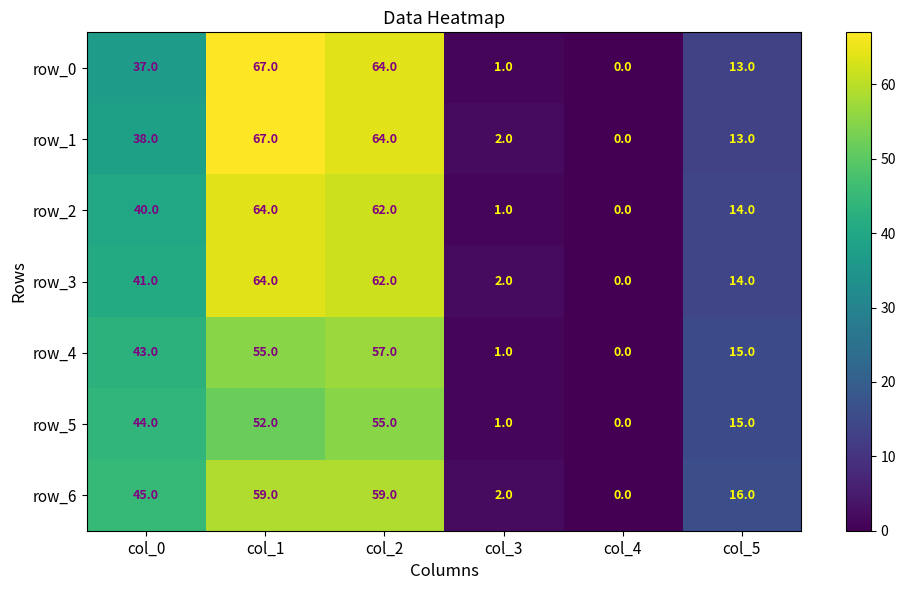

What is the difference between the maximum and second lowest values in the row_2 series?

63